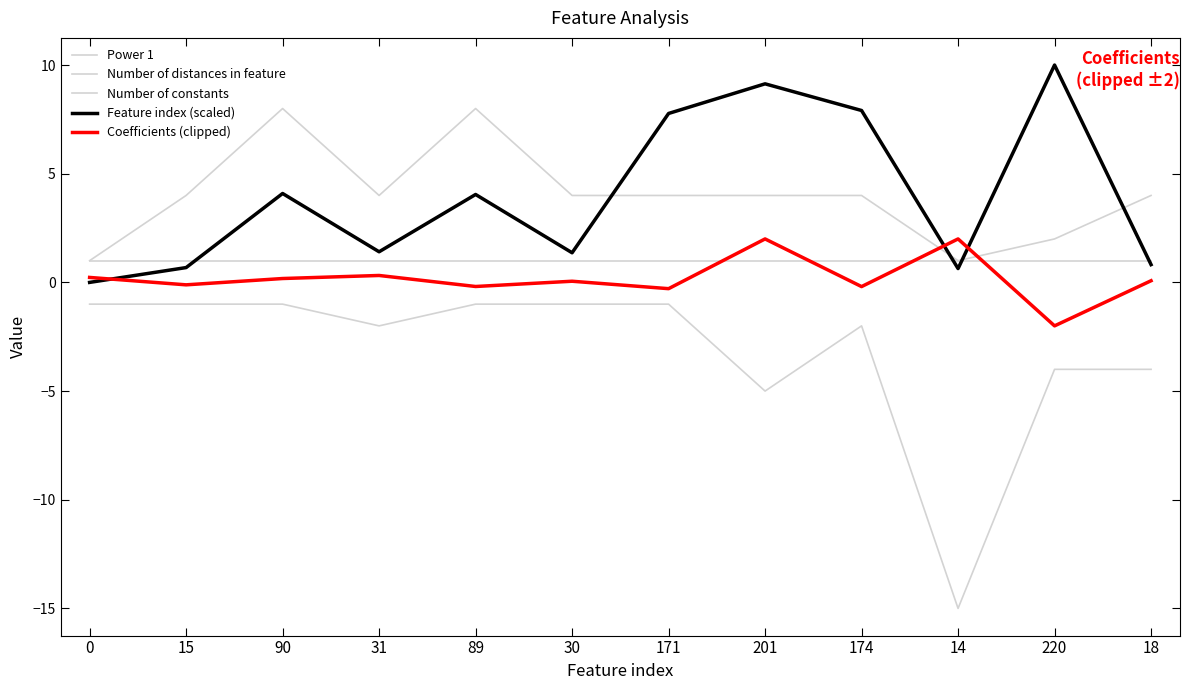

What position from the right is 201?

5